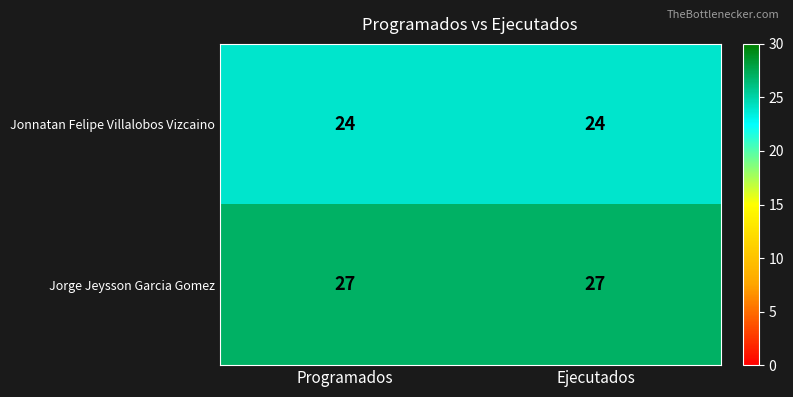

What is the maximum value for Jonnatan Felipe Villalobos Vizcaino?

24